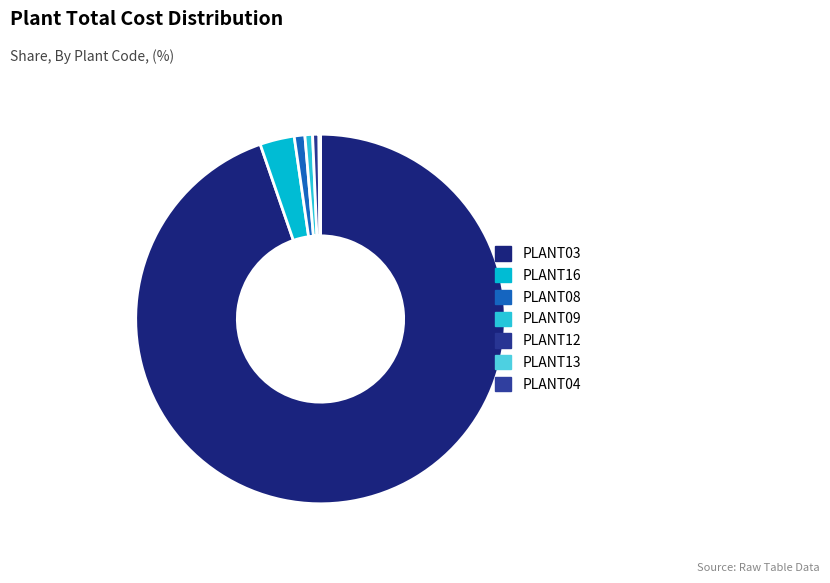

What percentage is NOT represented by PLANT03?

5.3%